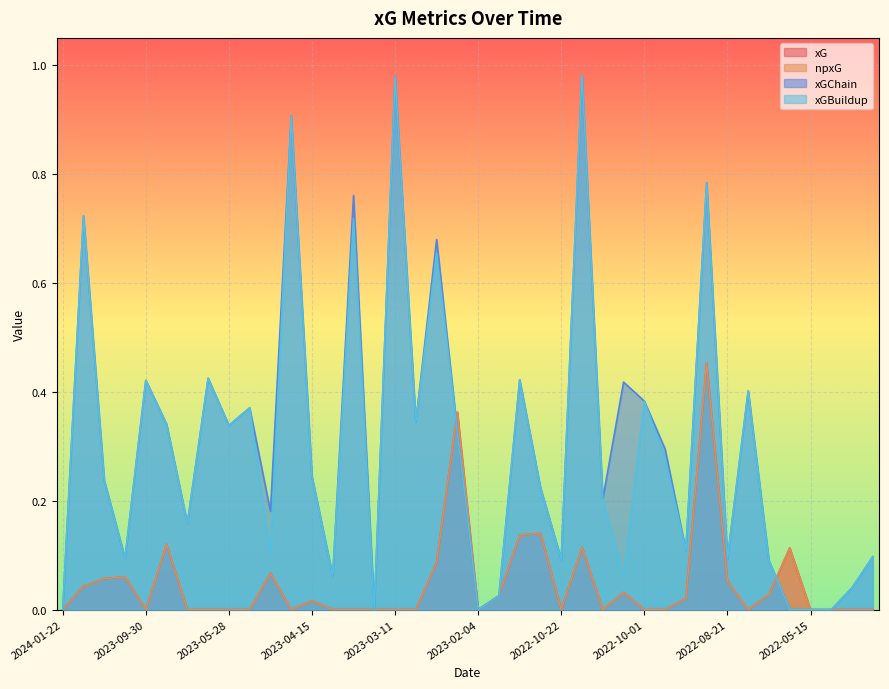

What are all the series names shown in the legend?

xG, npxG, xGChain, xGBuildup